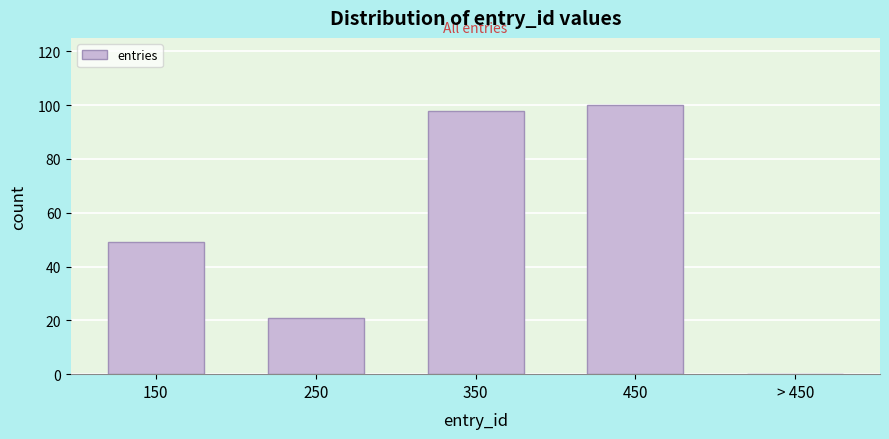

Reading left to right, what are all the values shown in this chart?

150=49	250=21	350=98	450=100	> 450=0